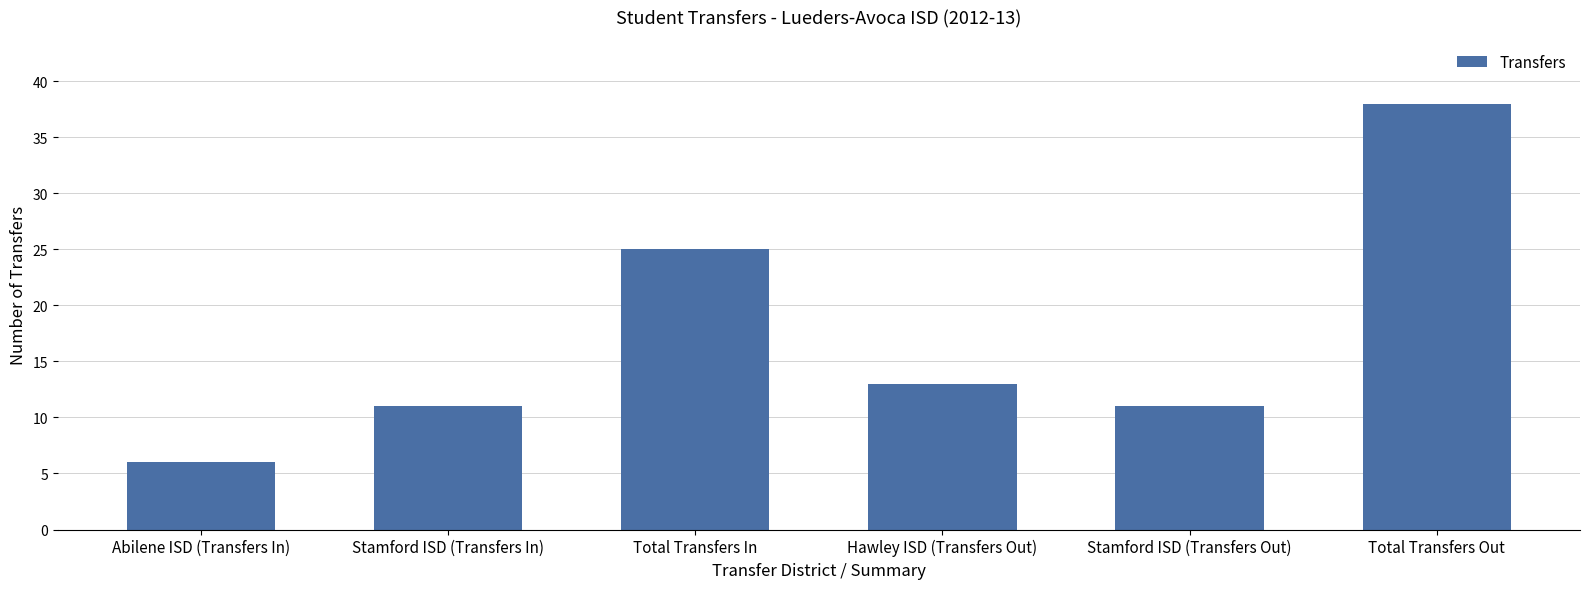

What is the label of the 2nd bar from the right?

Stamford ISD (Transfers Out)